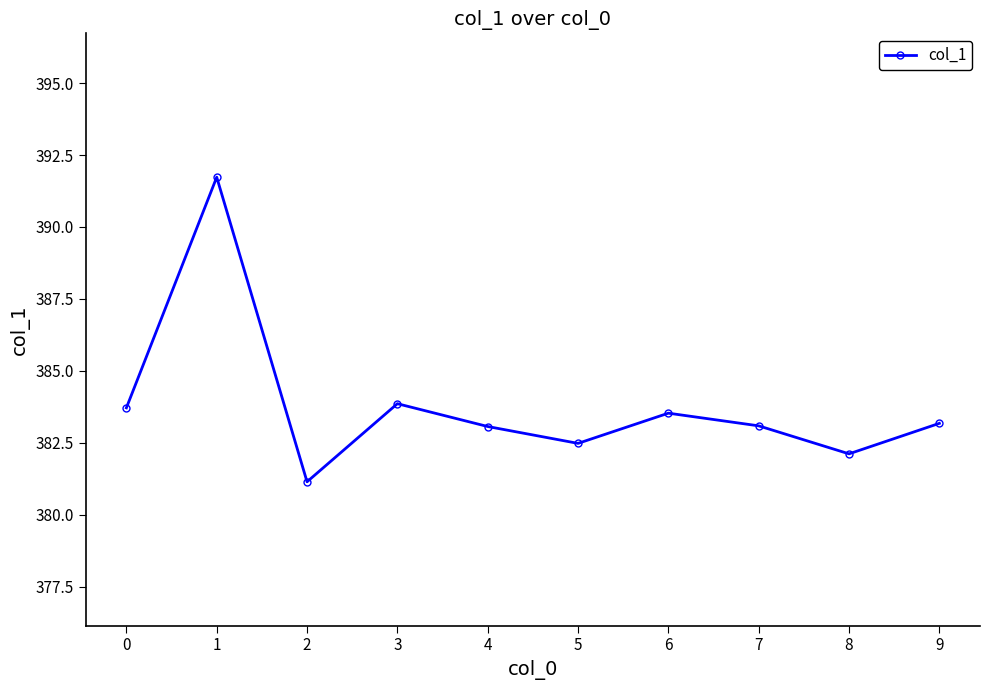

How many data points does each series have?

10